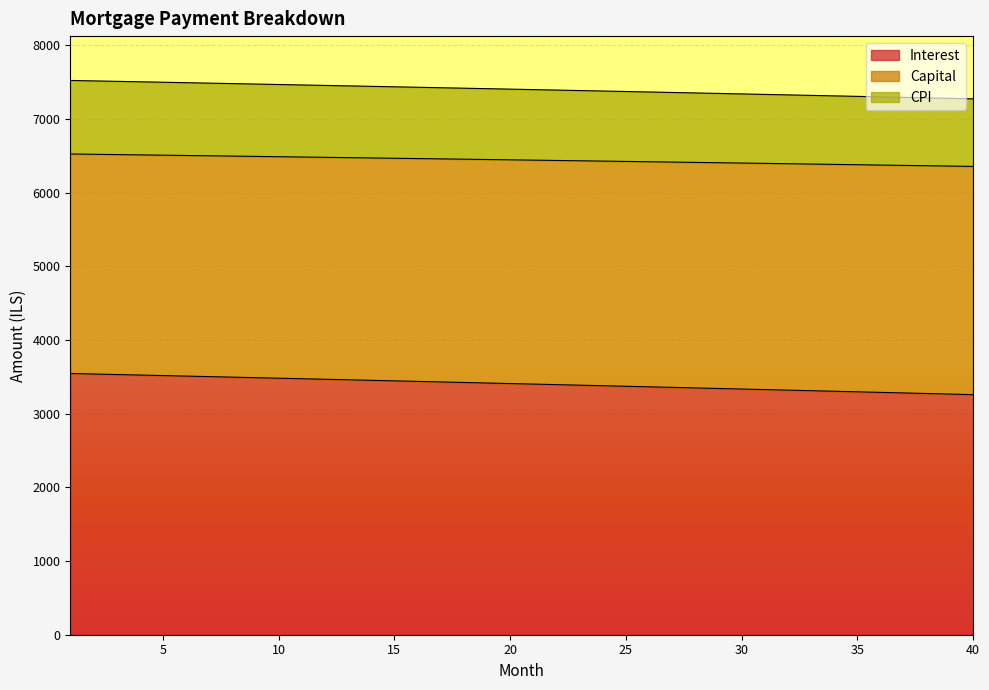

What is the difference between the maximum and minimum values in the Interest series?

286.9